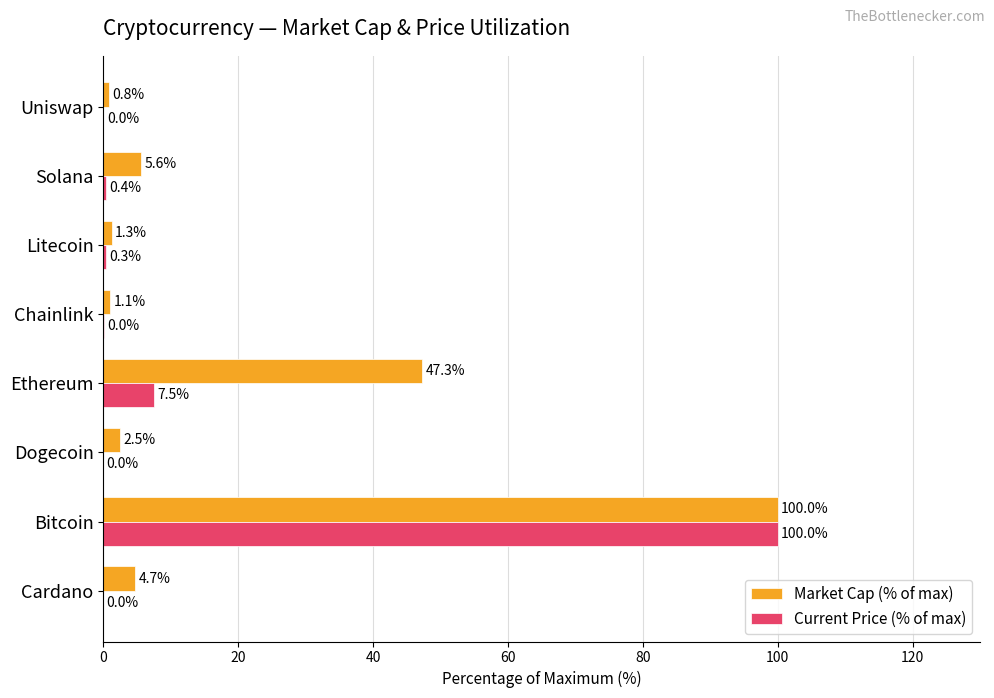

What is the maximum value for Current Price (% of max)?

100.0